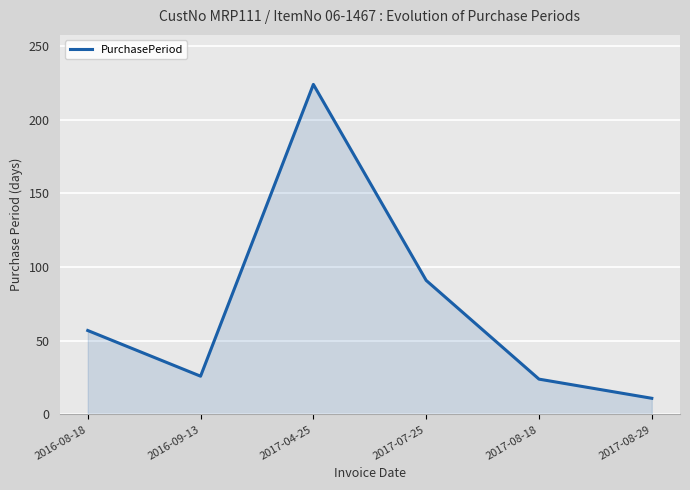

What is the approximate value at 2017-04-25?

224